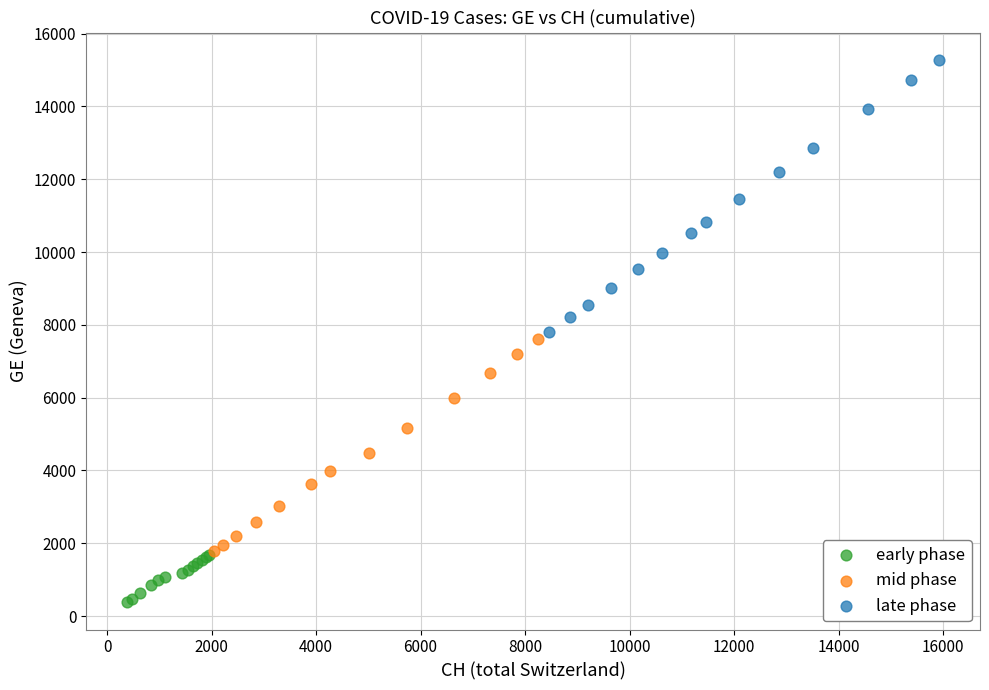

Which series has the widest spread of Y values?

late phase